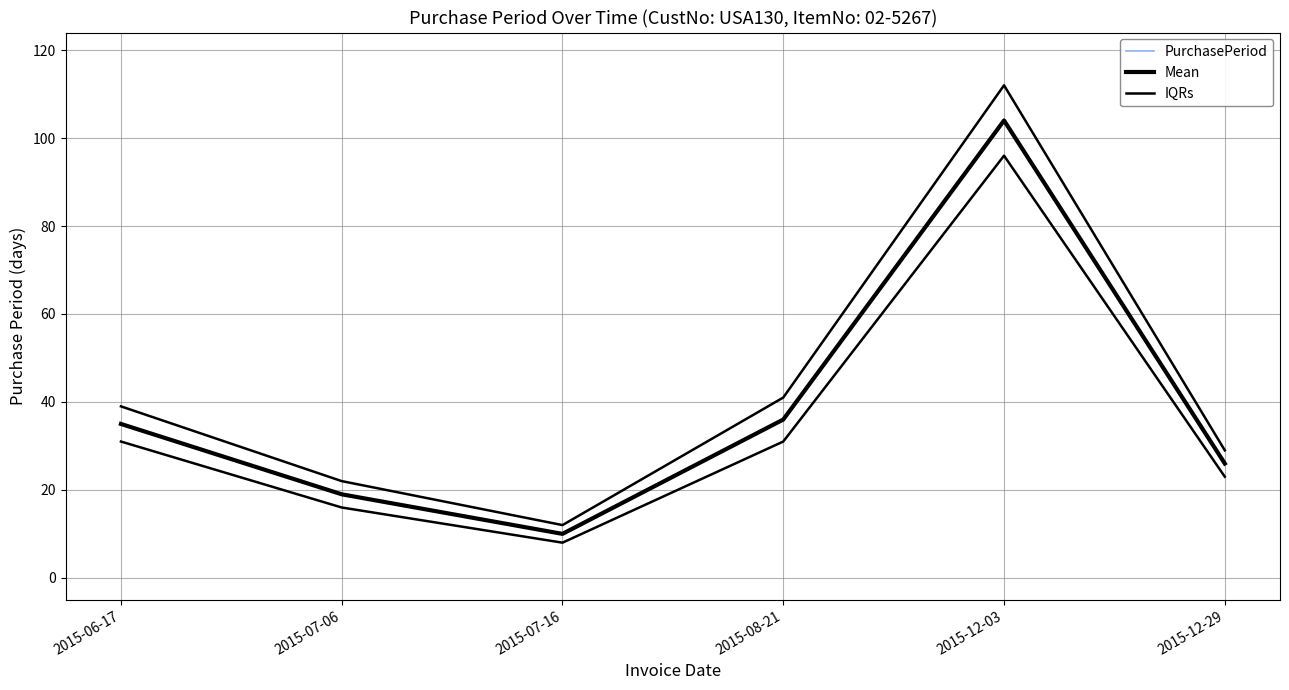

Rank the series by their maximum value, from lowest to highest.

PurchasePeriod, Mean, IQRs